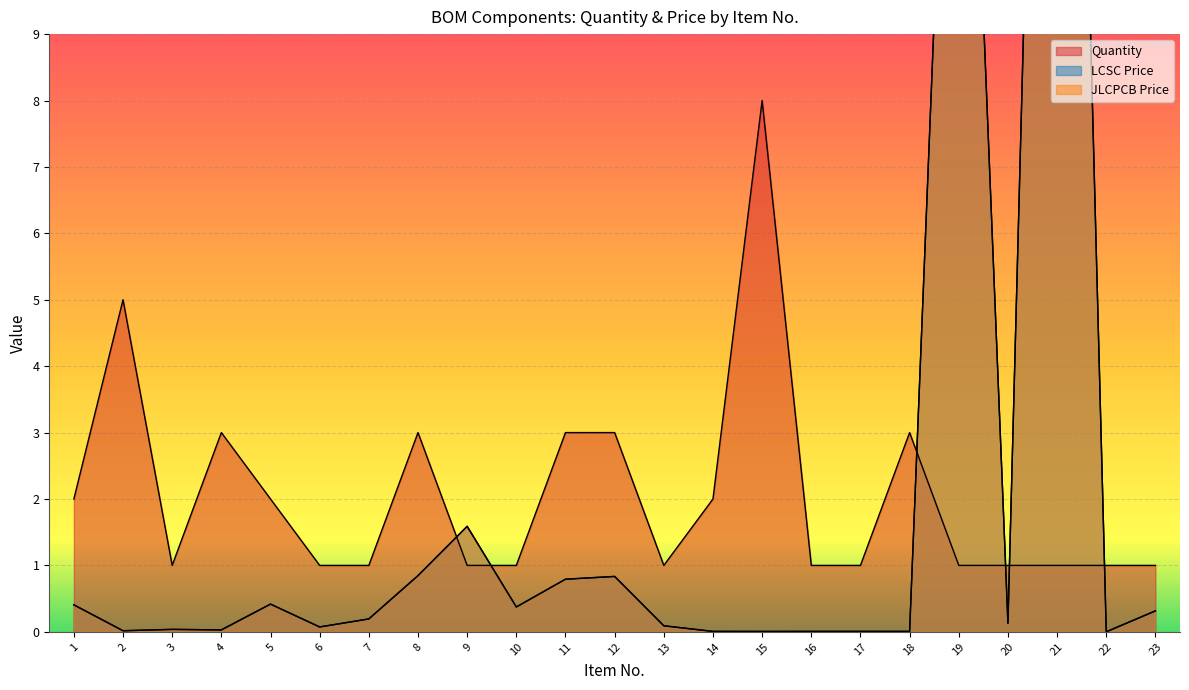

How many lines are shown in the chart?

3